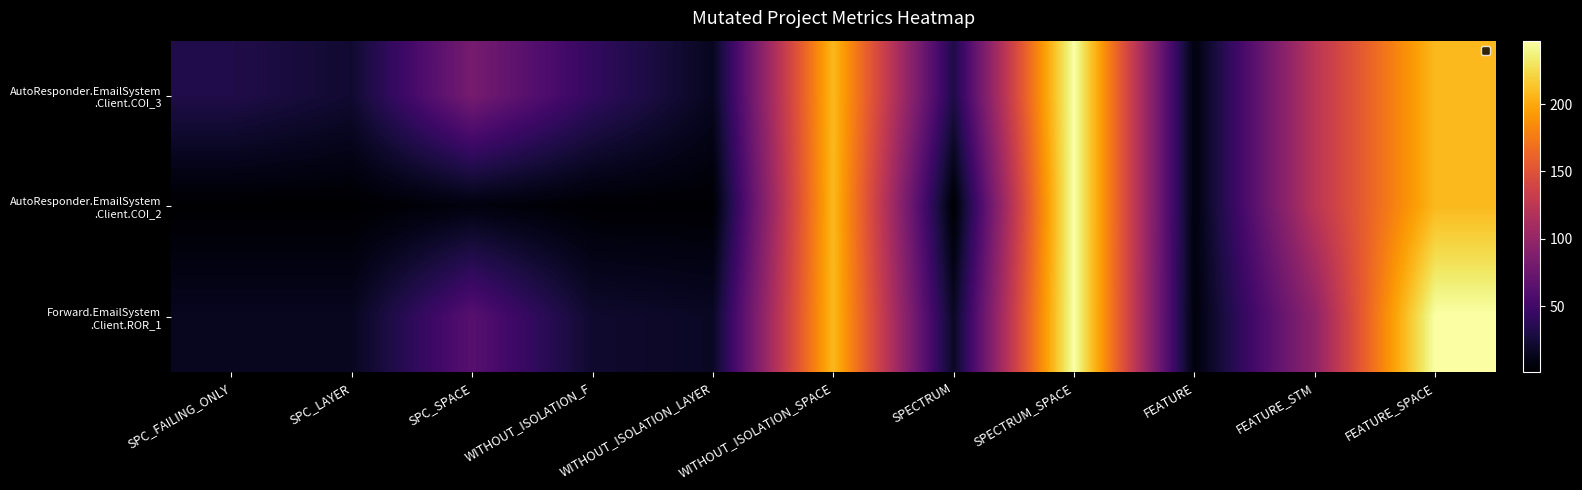

At how many categories does at least one series exceed 171?

3